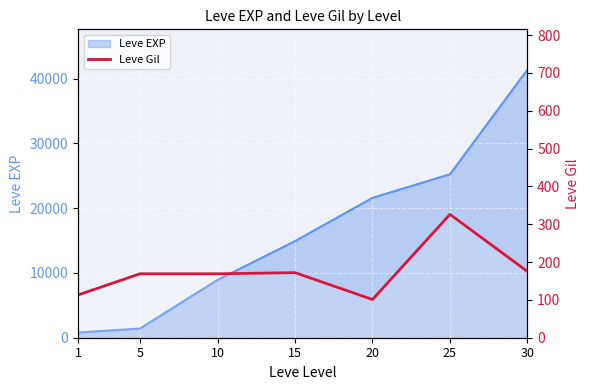

What is the approximate value at 10, to the nearest 10?

170